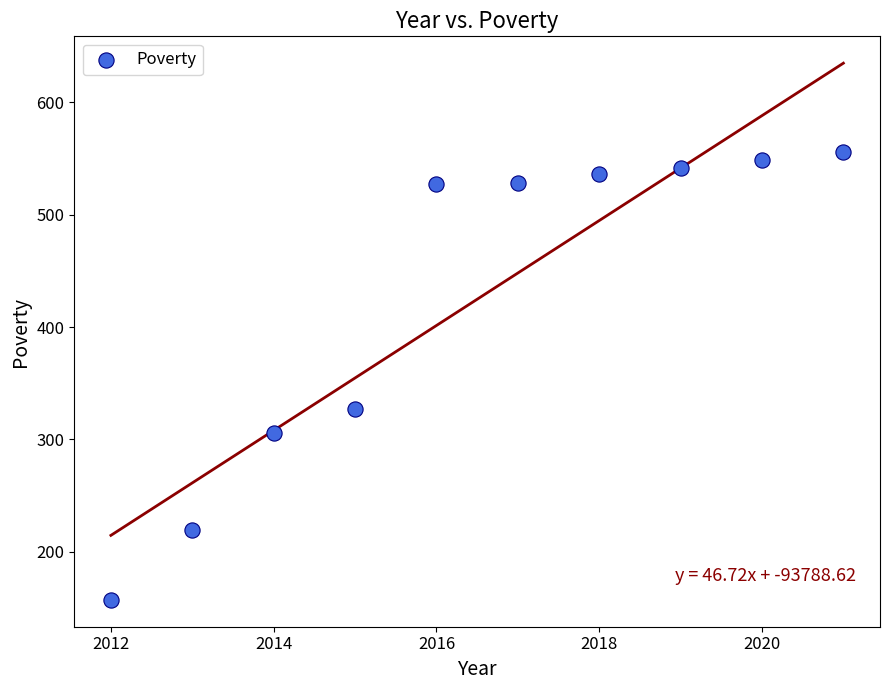

What Y value in the scatter plot is closest to 356?

327